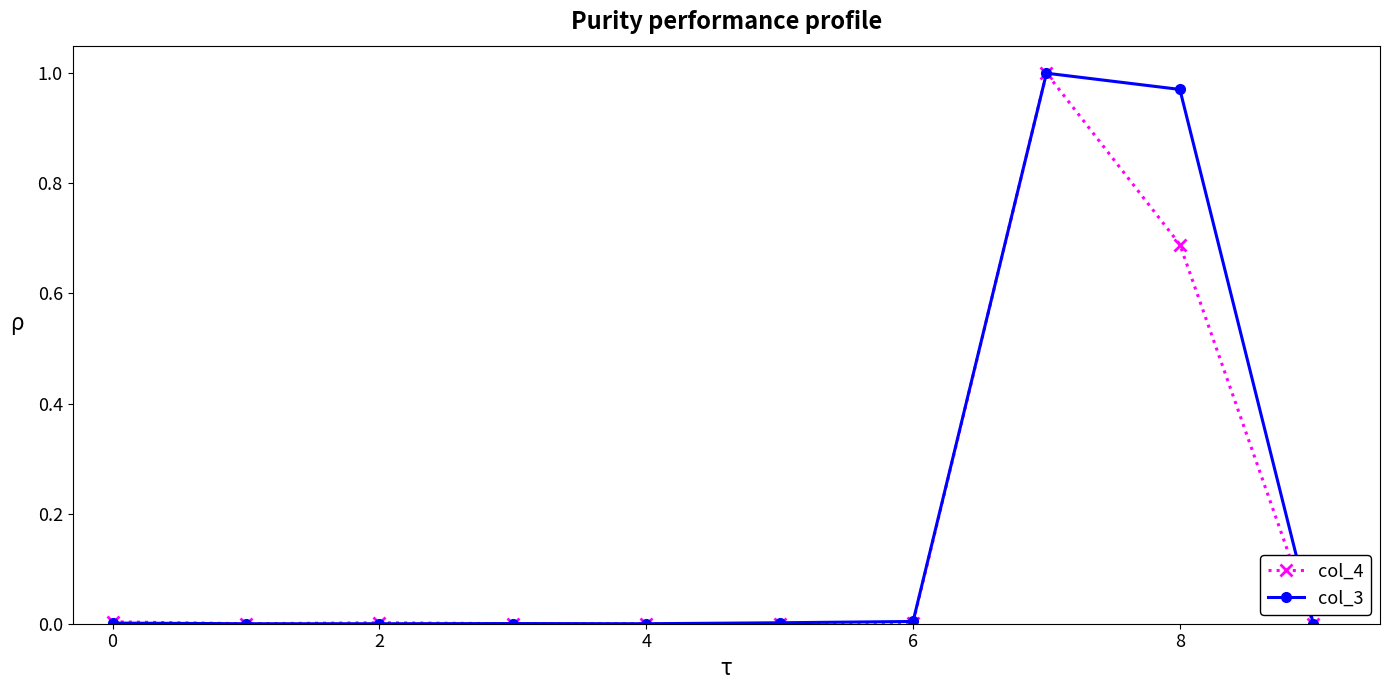

What are all the series names shown in the legend?

col_4, col_3